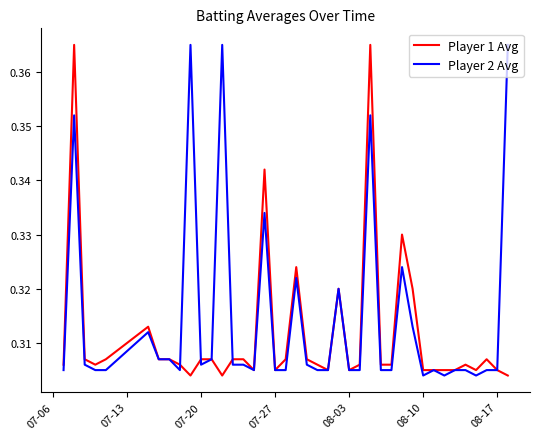

Rank the series by their average value, from highest to lowest.

Player 2 Avg, Player 1 Avg